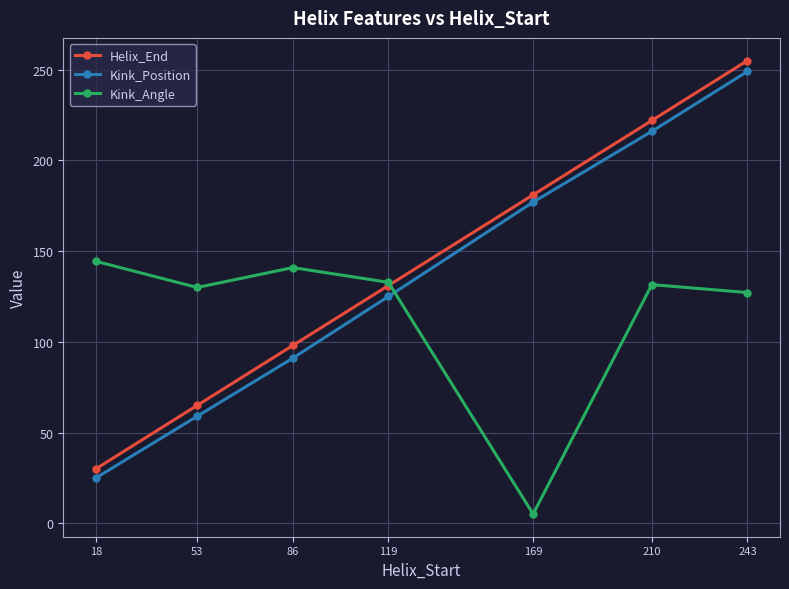

Rank the categories by Helix_End value from lowest to highest.

18, 53, 86, 119, 169, 210, 243